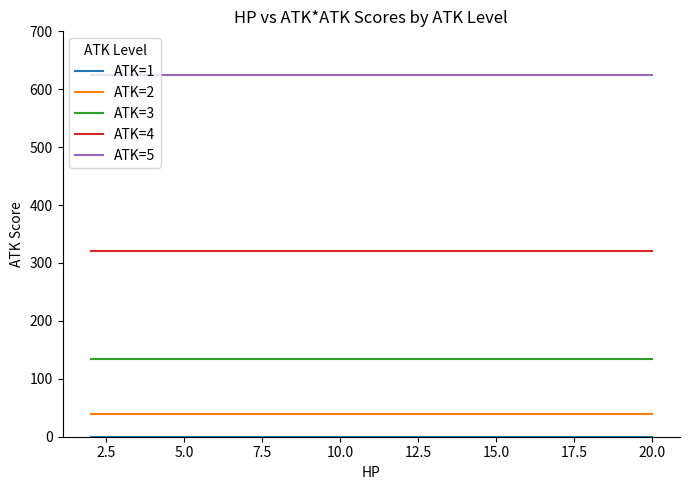

At how many categories does at least one series exceed 199?

10